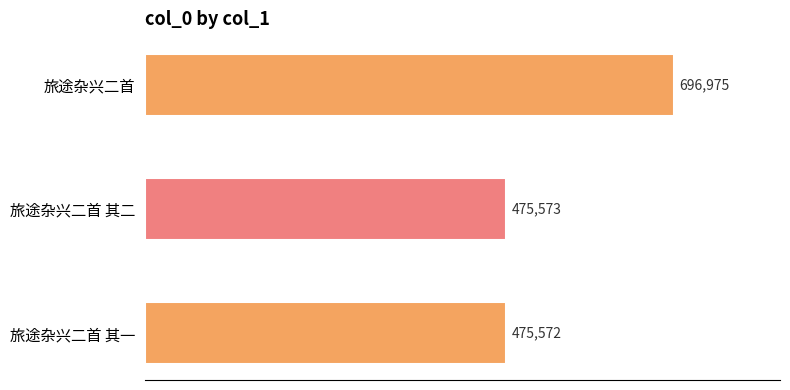

At which category does the chart reach its minimum across all series?

旅途杂兴二首 其一